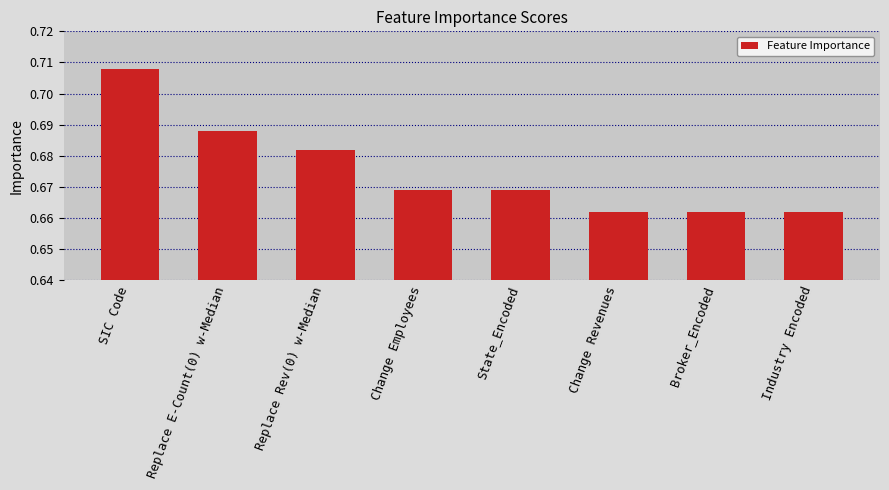

Which label corresponds to the largest value in the chart?

SIC Code